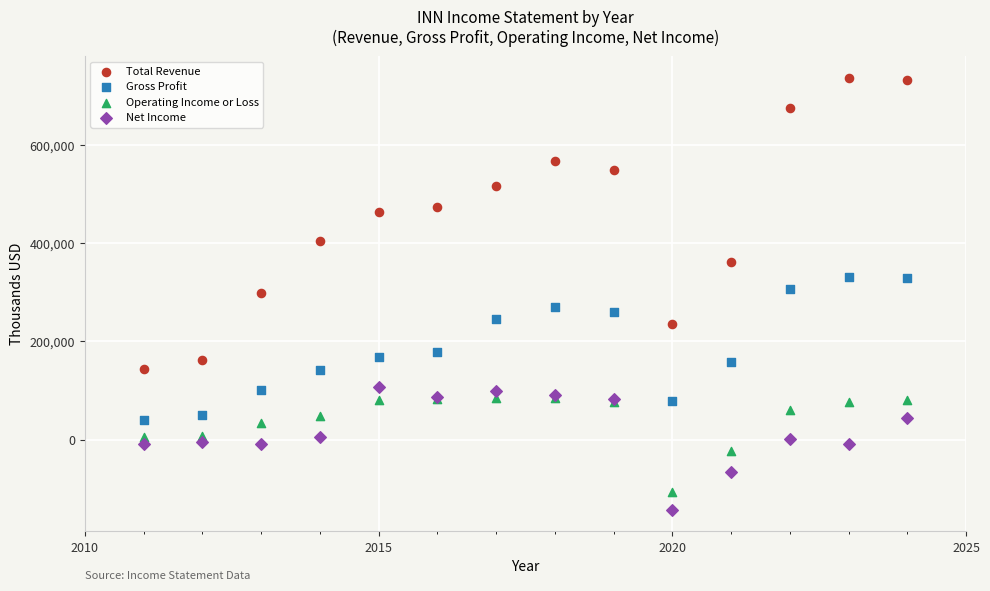

Which series contains the highest Y value?

Total Revenue